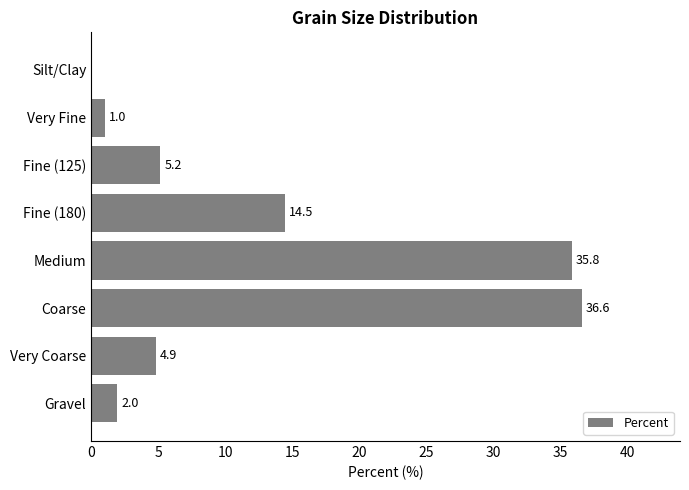

Count the number of data series in this chart.

1